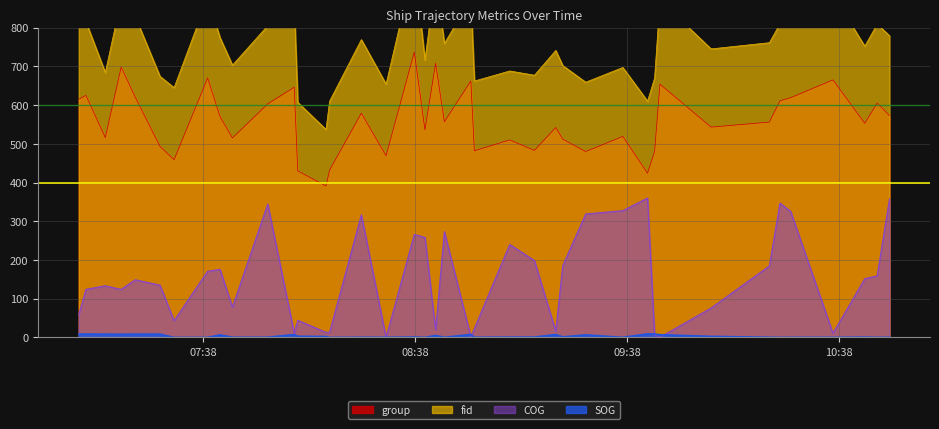

What is the highest value of the group series?

737.0